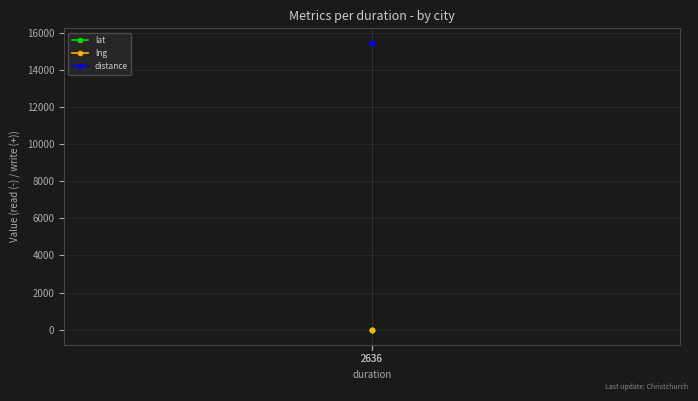

Which label corresponds to the largest value in the chart?

2636